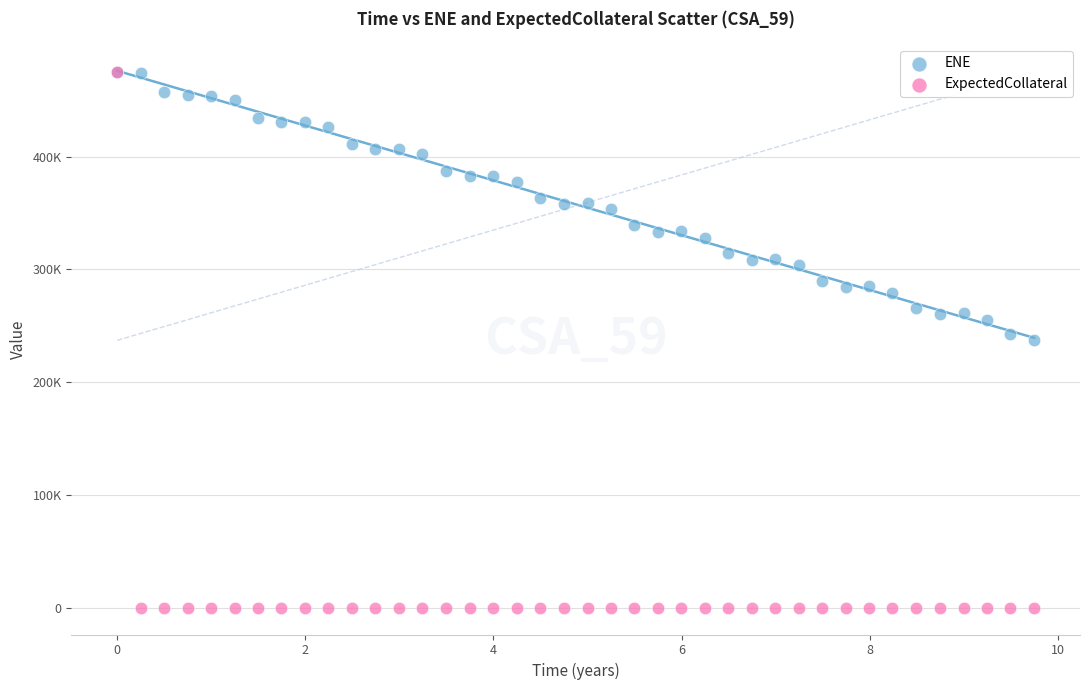

Which series reaches the minimum Y coordinate?

ExpectedCollateral